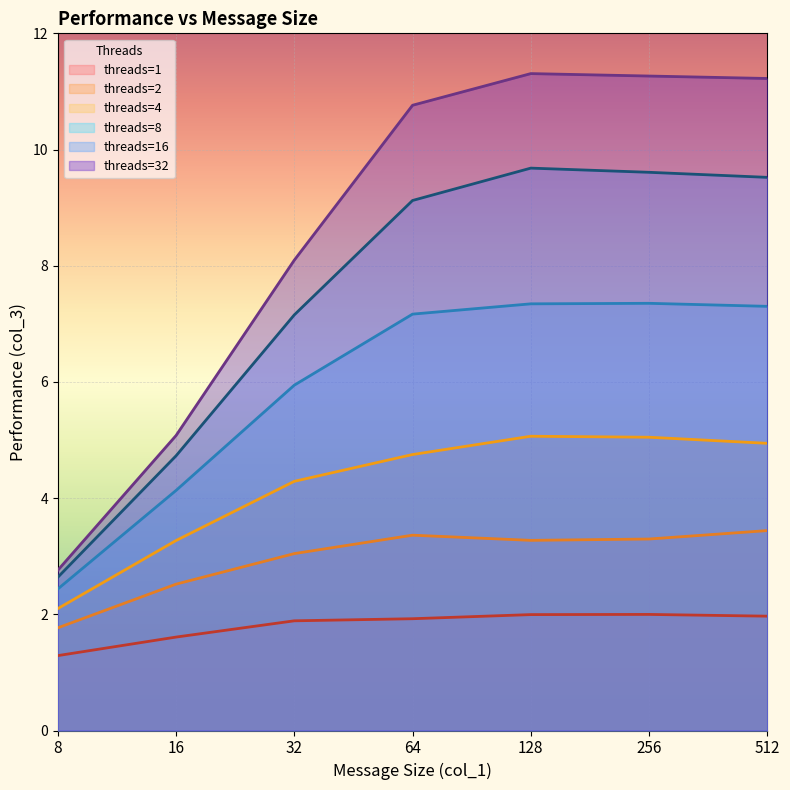

Which series has the largest total across all categories?

threads=32